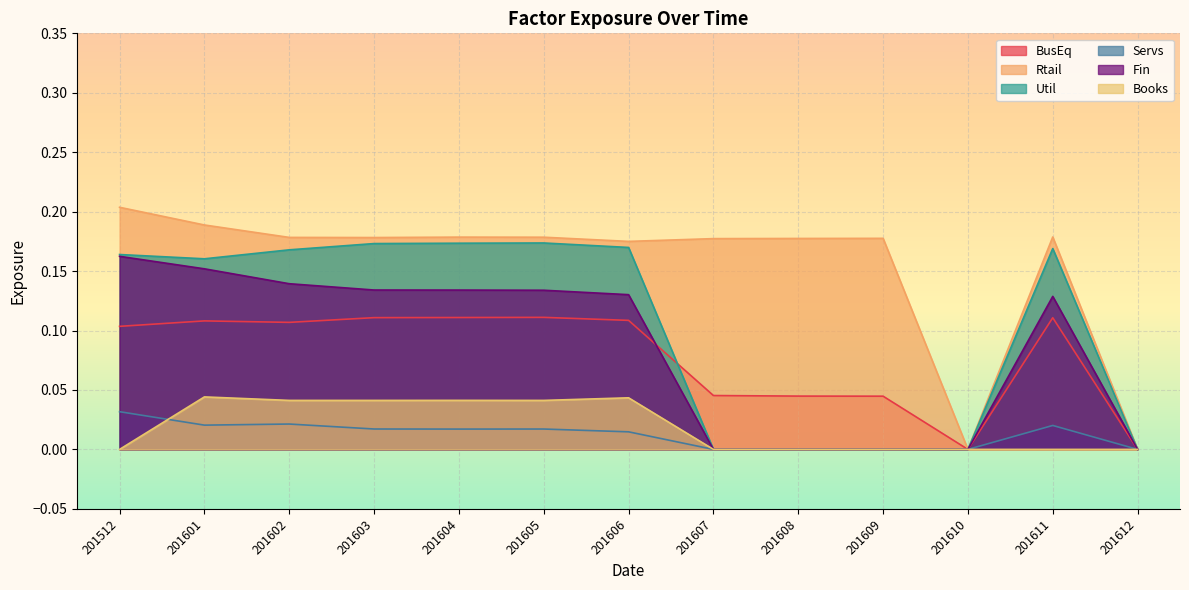

True or false: Rtail and Books cross at least once.

False